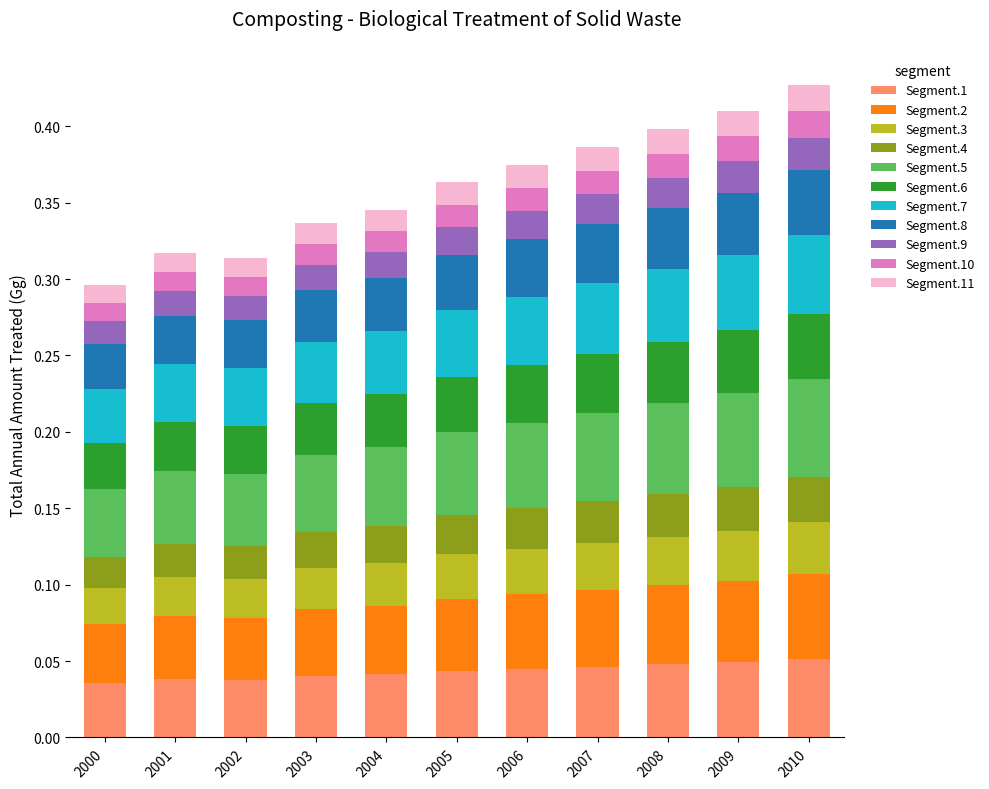

Count the Segment.1 values in the range 0 to 1.

11